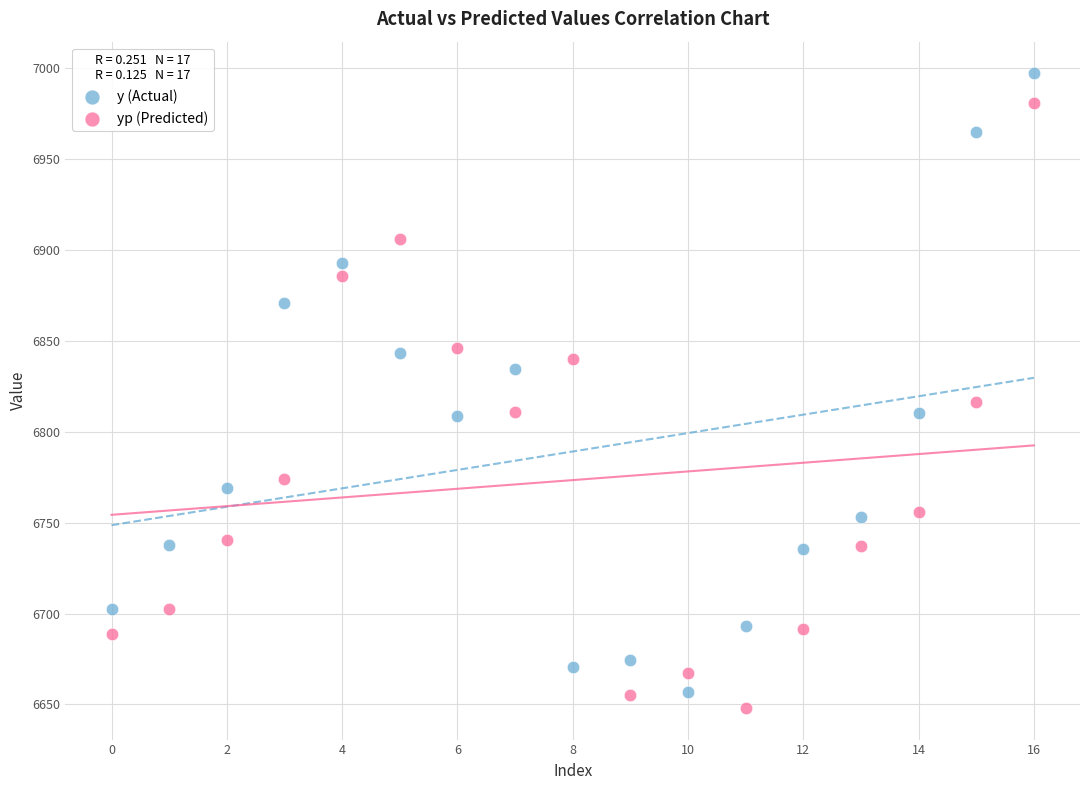

Which series contains the lowest Y value?

yp (Predicted)